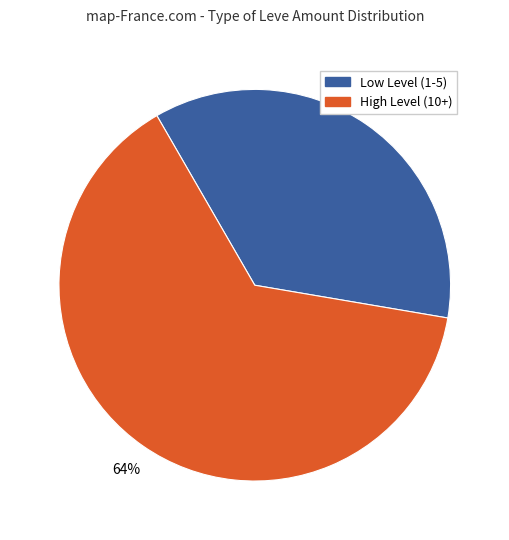

Is there any slice that represents more than half of the pie?

Yes